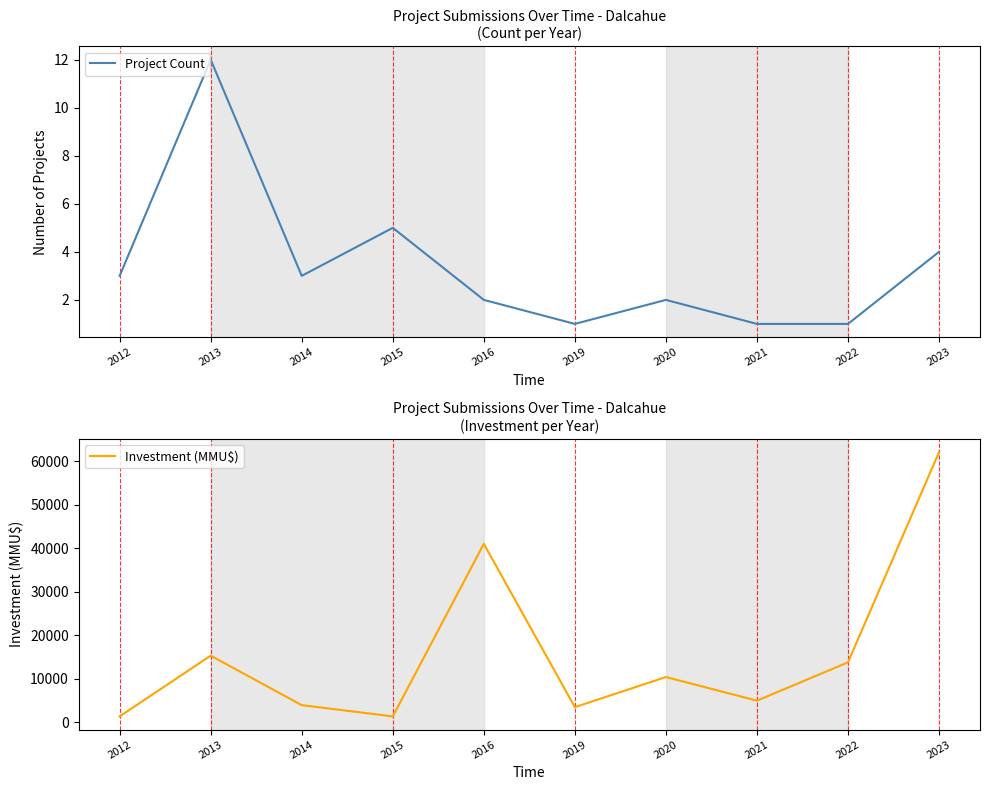

True or false: Project Count and Investment (MMU$) cross at least once.

False